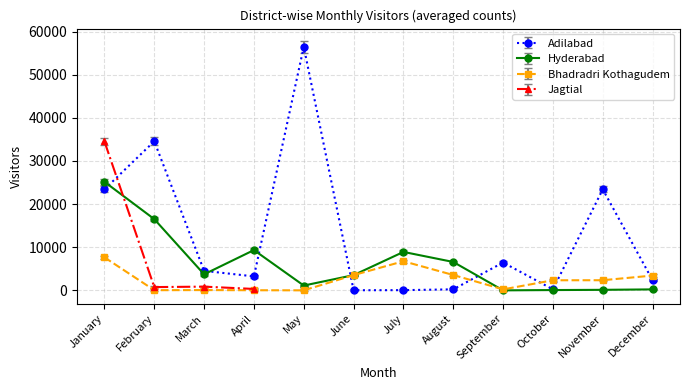

Does the chart have visible grid lines?

Yes